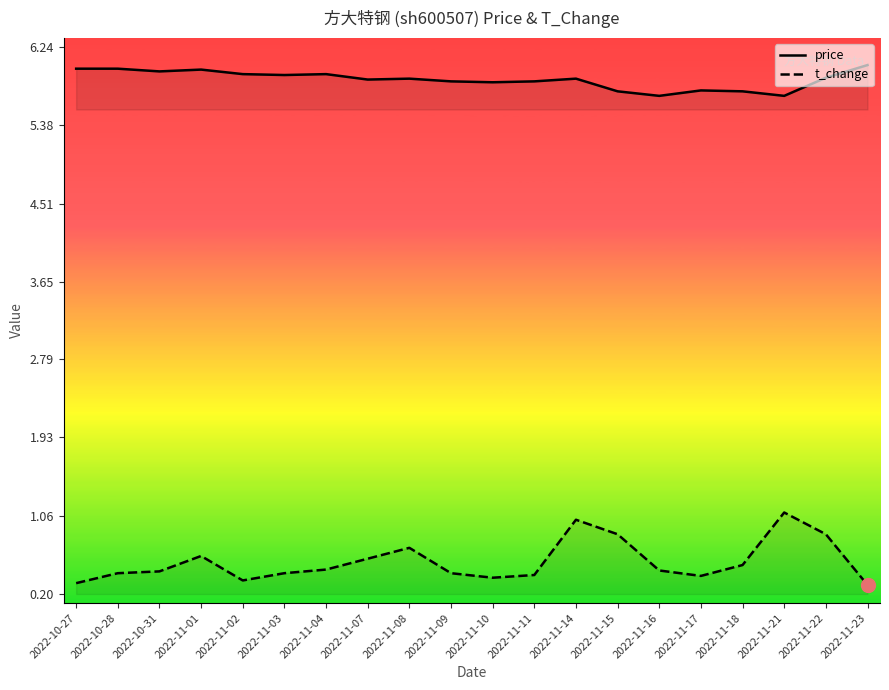

True or false: price and t_change intersect in this chart.

False